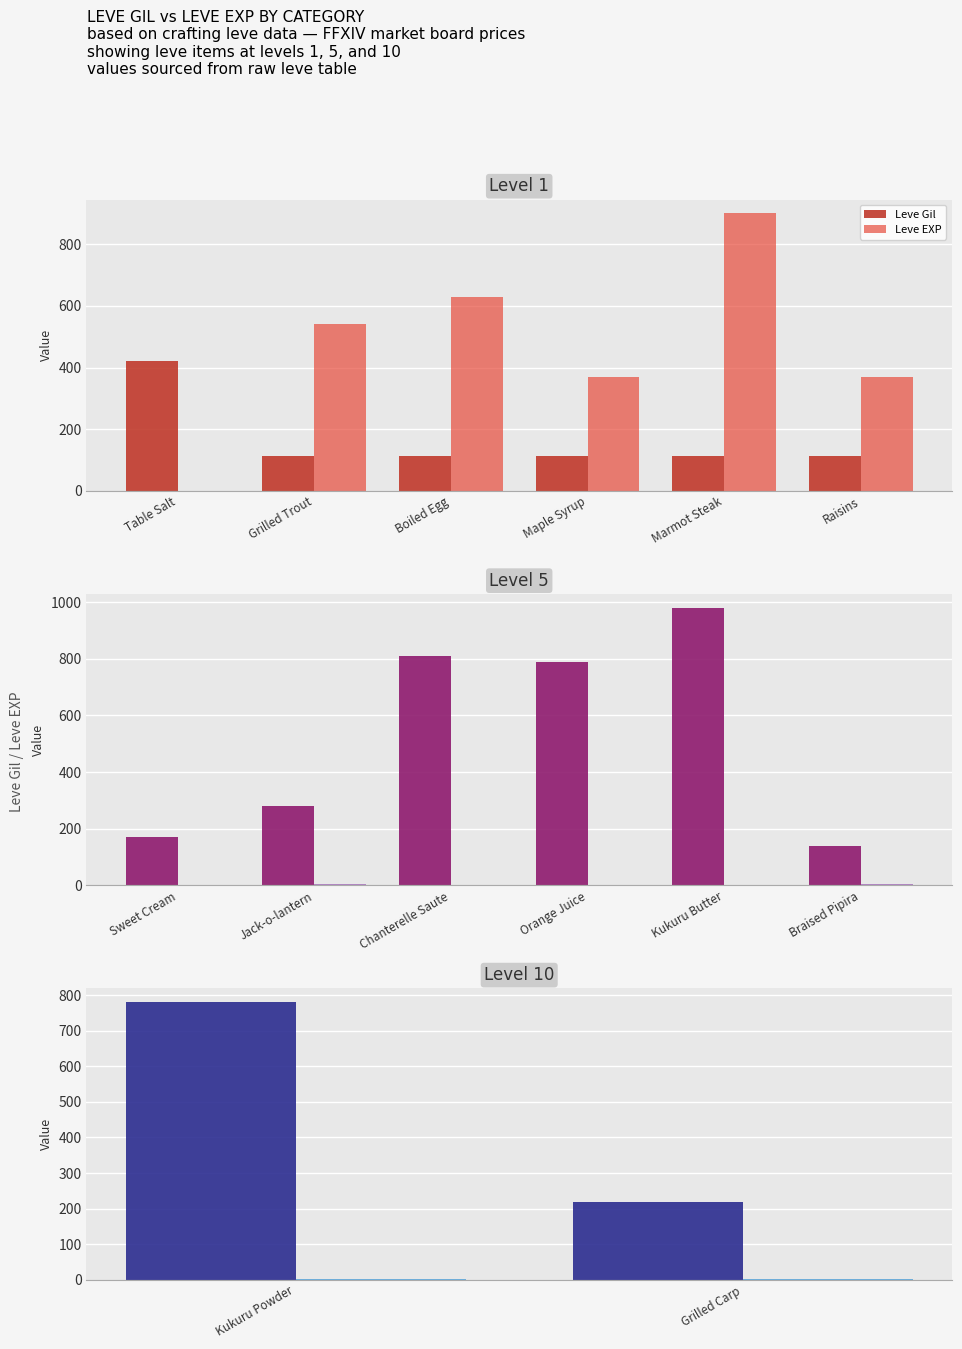

Count the number of data series in this chart.

2